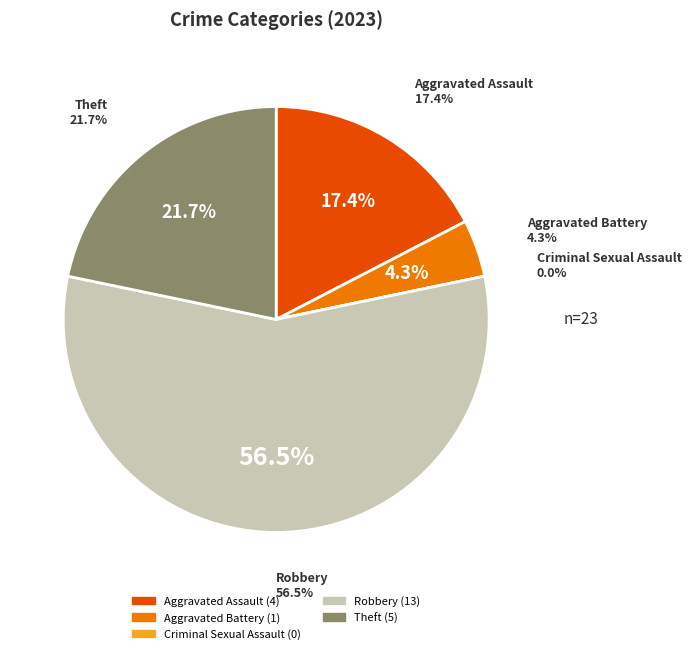

Which has a higher value, Aggravated Assault or Criminal Sexual Assault?

Aggravated Assault